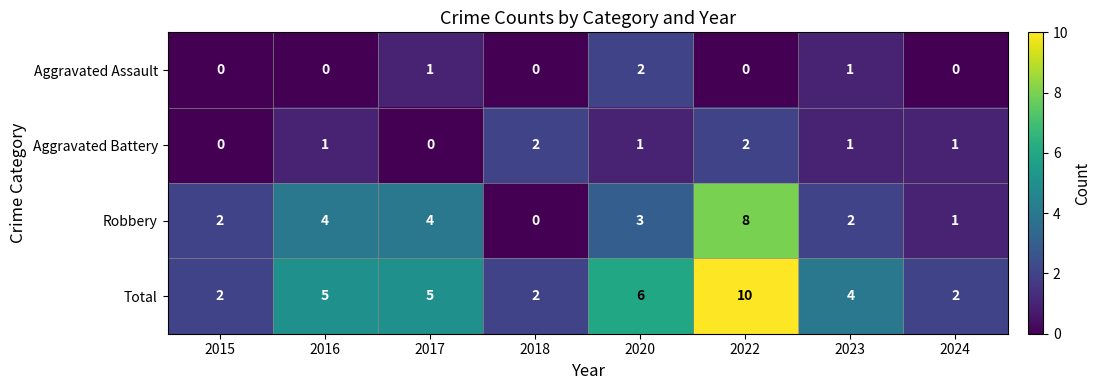

How many Aggravated Assault values are between 0 and 1?

7